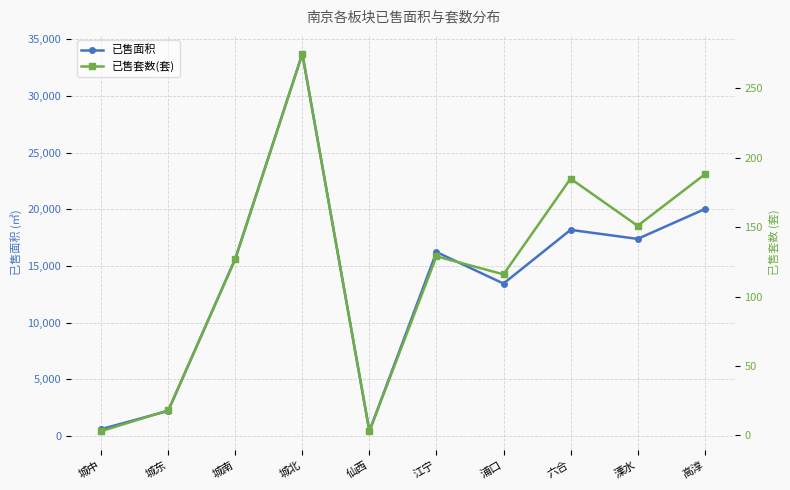

Which series has the largest total across all categories?

已售面积